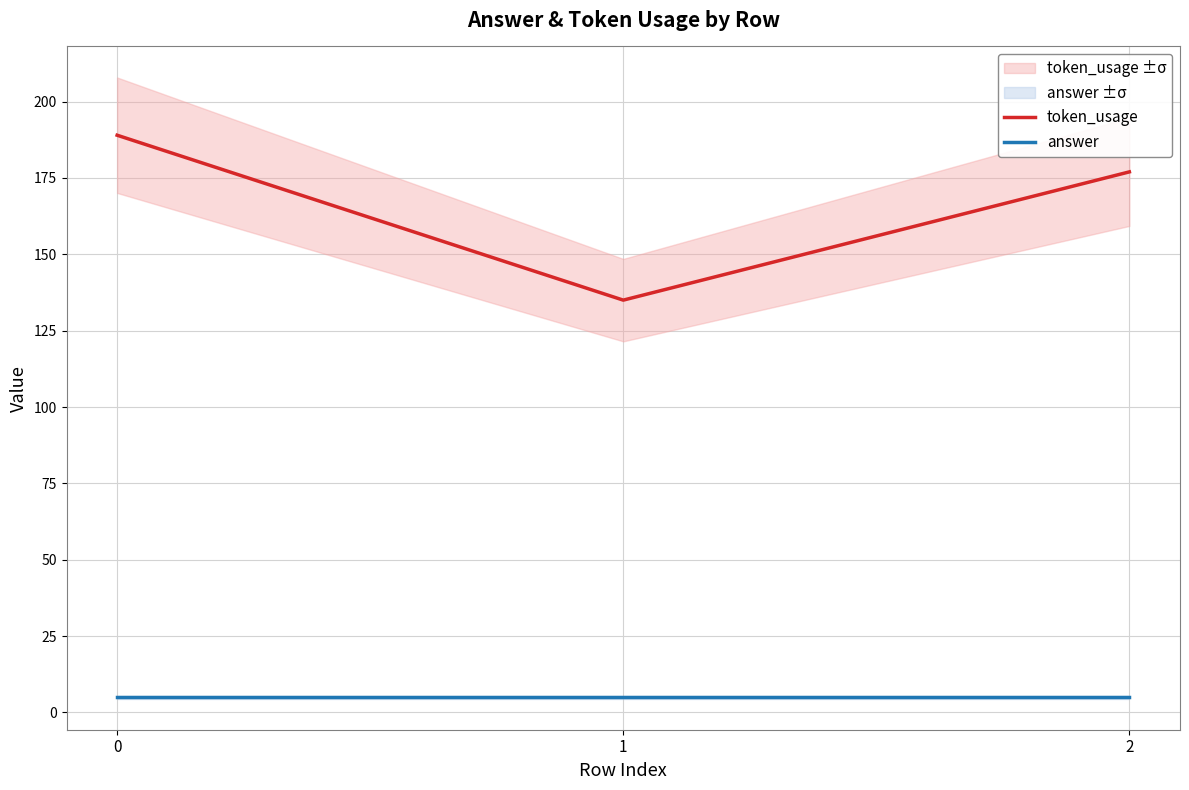

What is the approximate value of answer at 1?

5